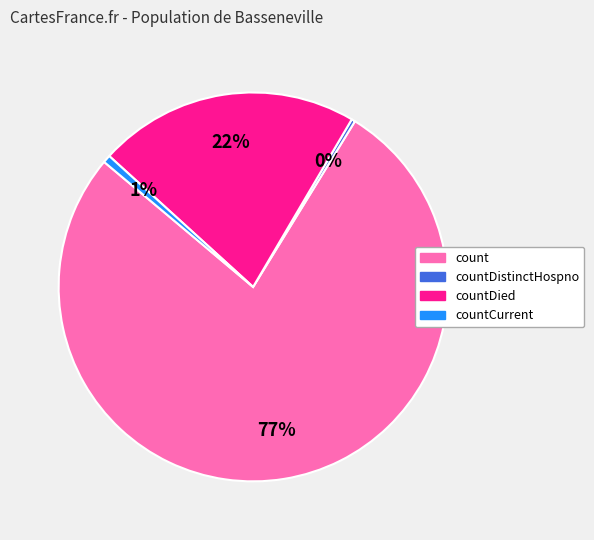

To the nearest percent, what is the difference between the largest and smallest slice percentages?

77%